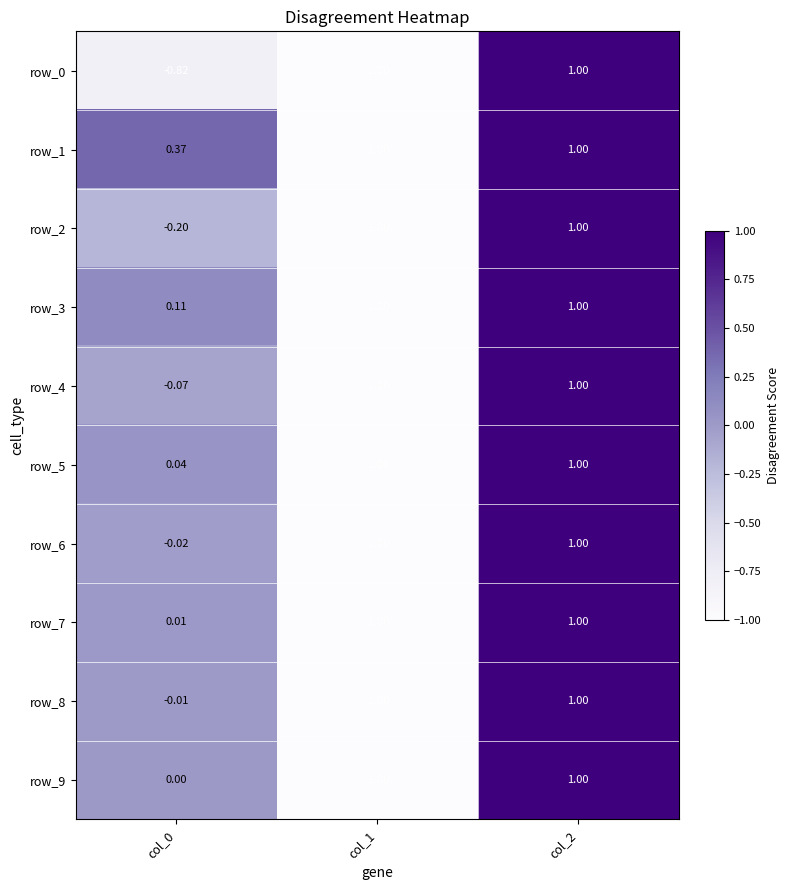

Between col_0 and col_1, which series saw the biggest shift?

row_1